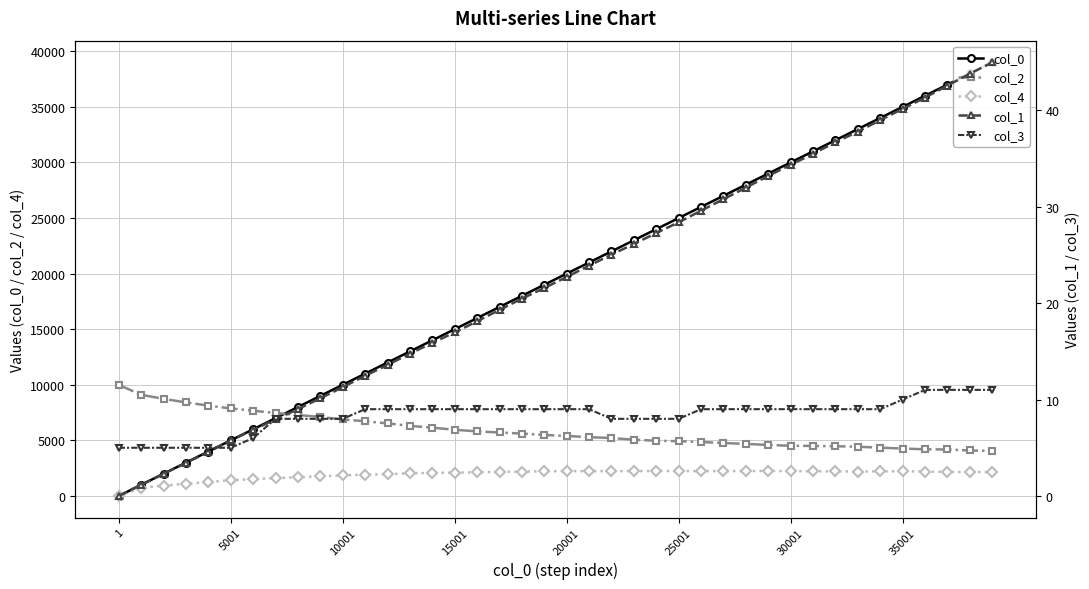

Which series ends up on top after the final intersection of col_0 and col_2?

col_0